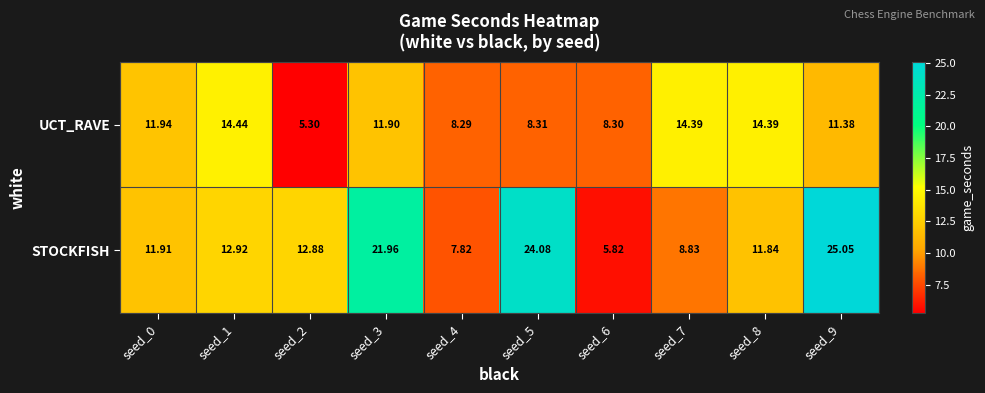

Rank the series at seed_3 from lowest to highest value.

UCT_RAVE, STOCKFISH